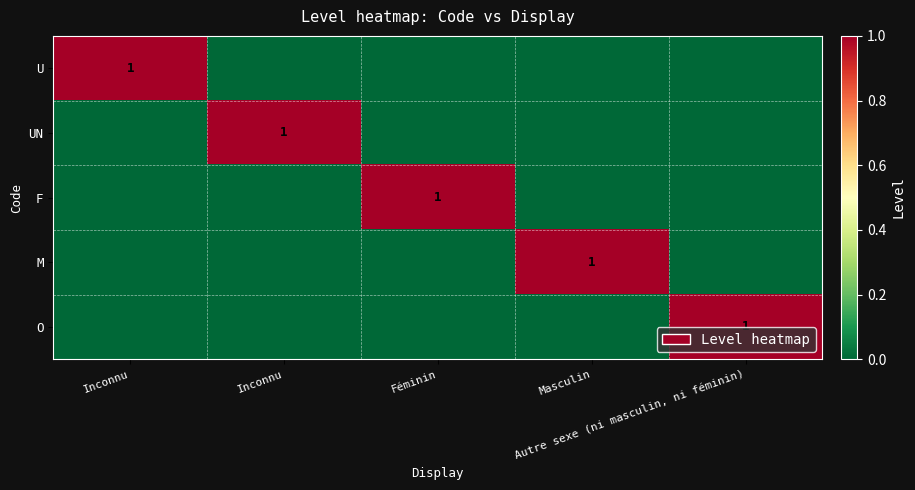

What is the difference between the maximum and second lowest values in the F series?

1